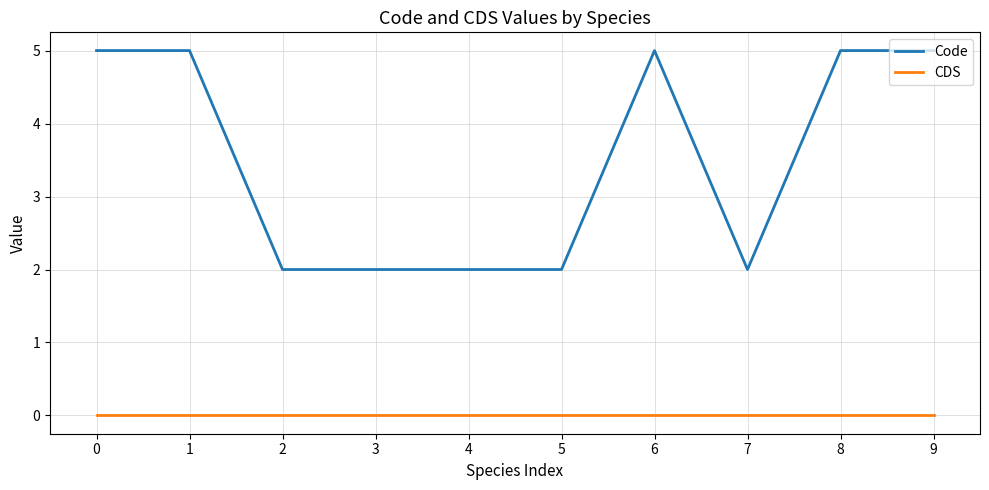

What is the difference between the Code values at 4 and 8?

3